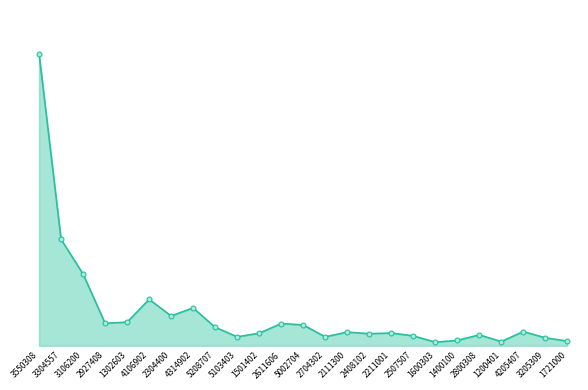

What is the ratio of the value at 3205309 to the value at 2304400?

0.3